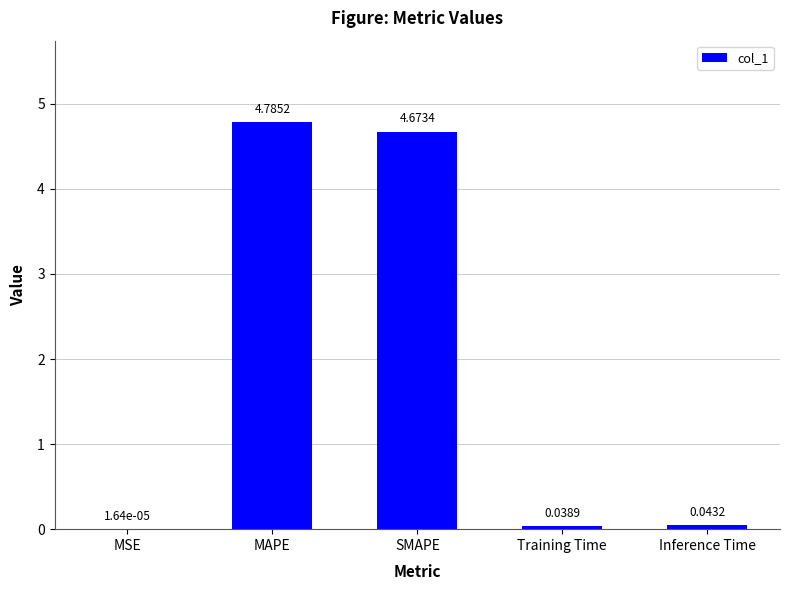

At which category does the chart reach its peak across all series?

MAPE